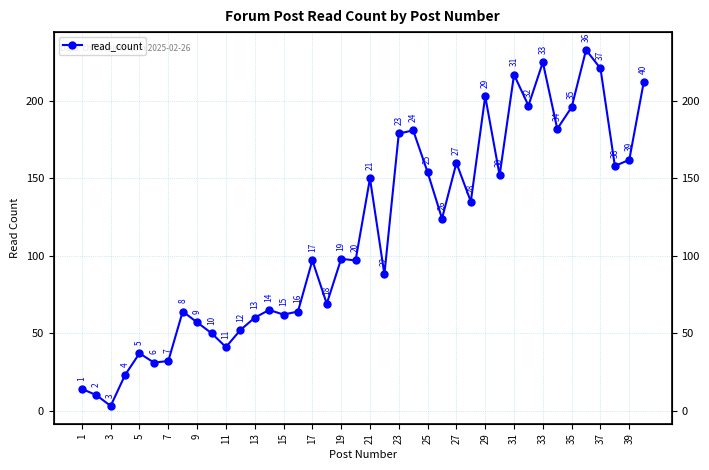

Which has a higher value, 1 or 31?

31